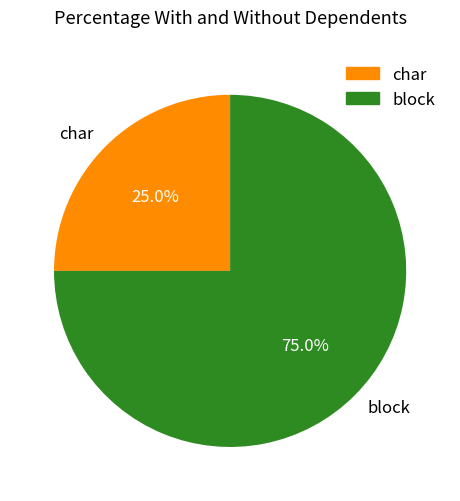

How much of the chart is everything except char?

75.0%